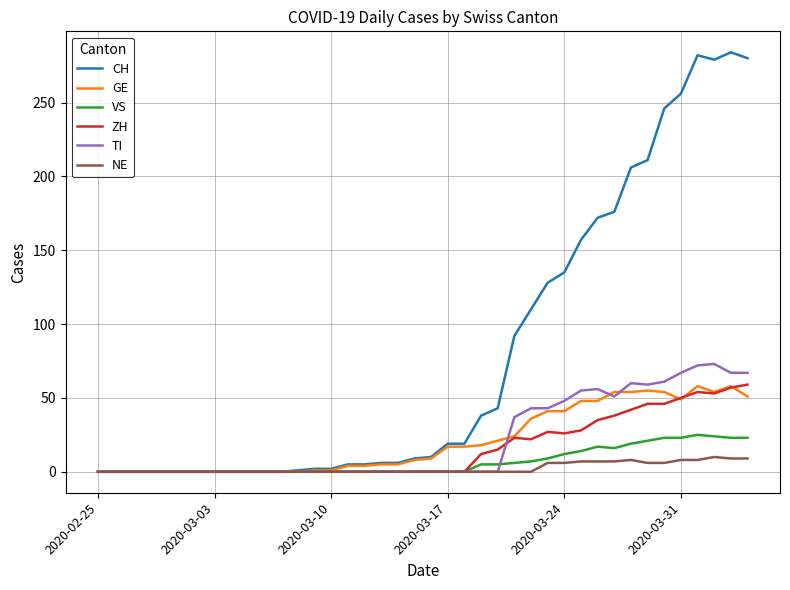

What is the maximum value shown in the chart?

284